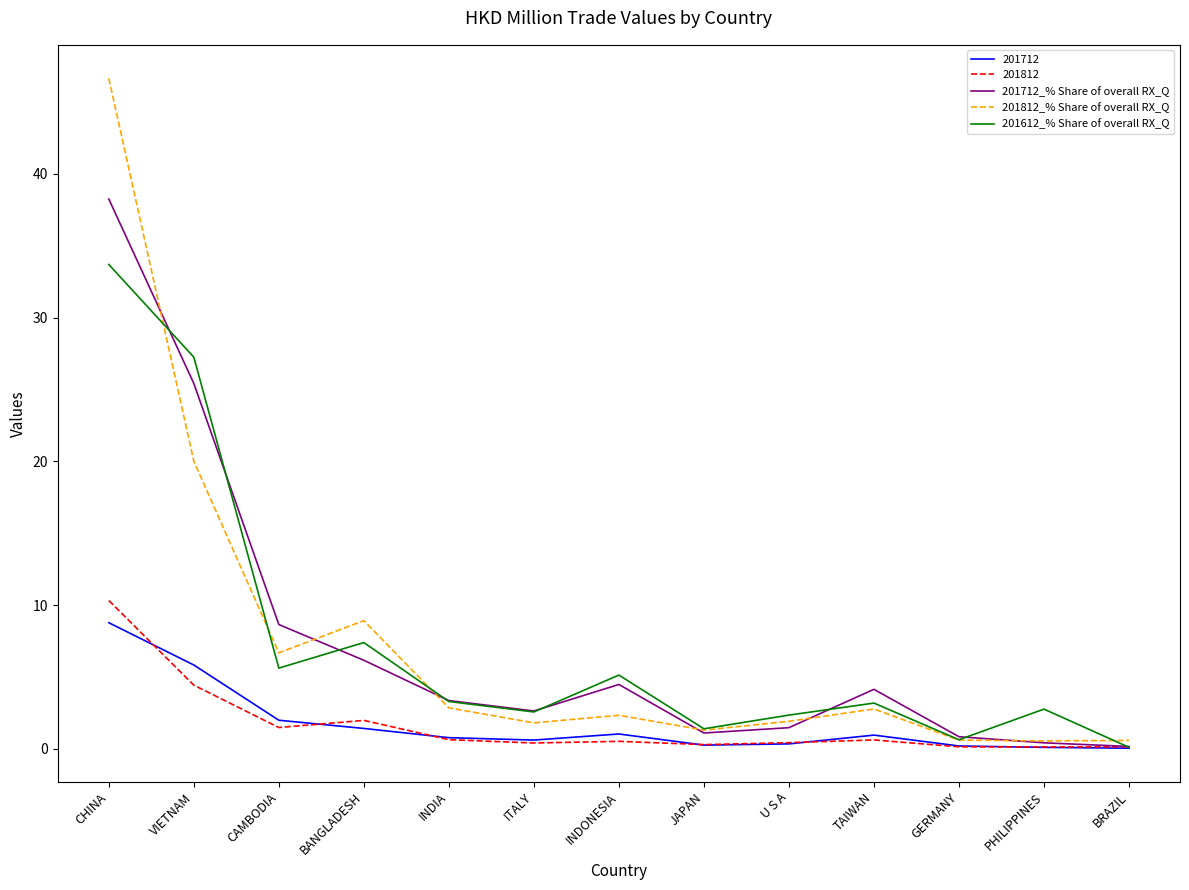

At how many categories does at least one series exceed 40?

1